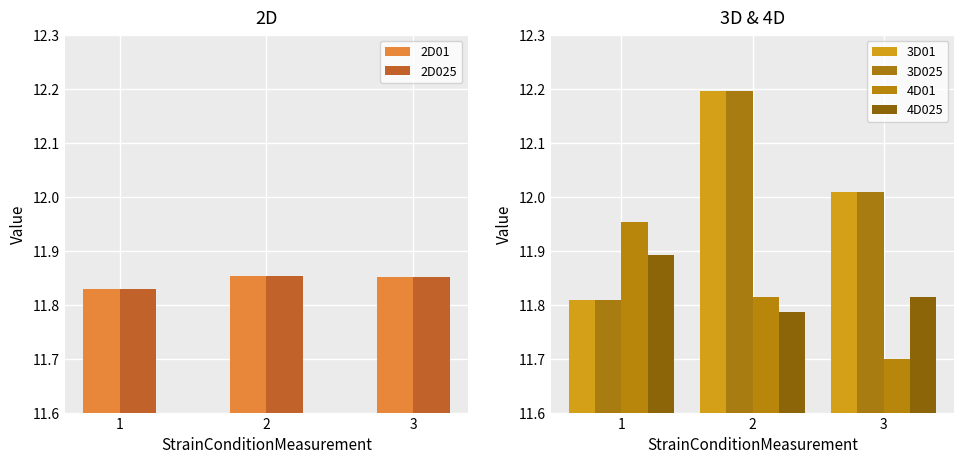

Reading left to right, extract all data points from this chart.

2D01: 11.8	11.9	11.9
2D025: 11.8	11.9	11.9
3D01: 11.8	12.2	12.0
3D025: 11.8	12.2	12.0
4D01: 12.0	11.8	11.7
4D025: 11.9	11.8	11.8